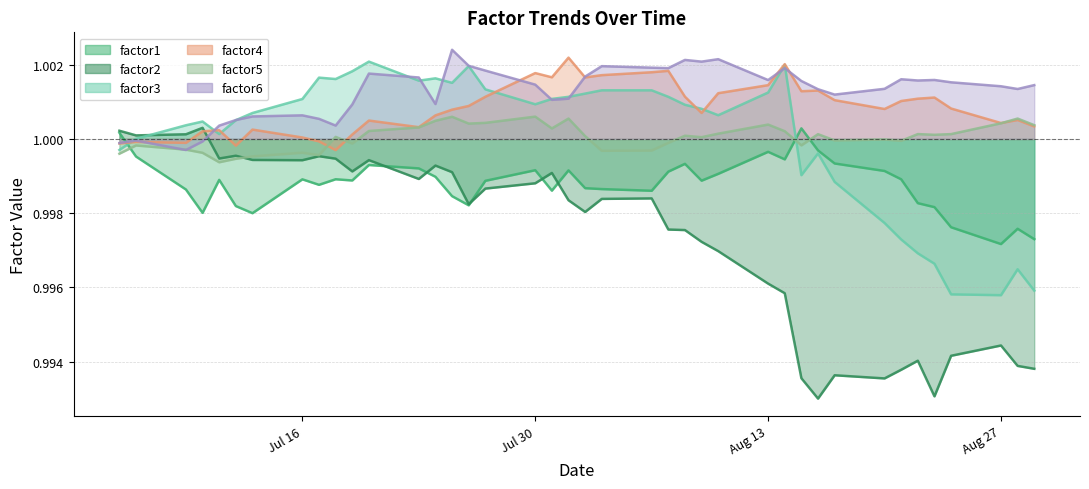

Rank the series at 2018-07-17 from lowest to highest value.

factor1, factor2, factor5, factor4, factor6, factor3